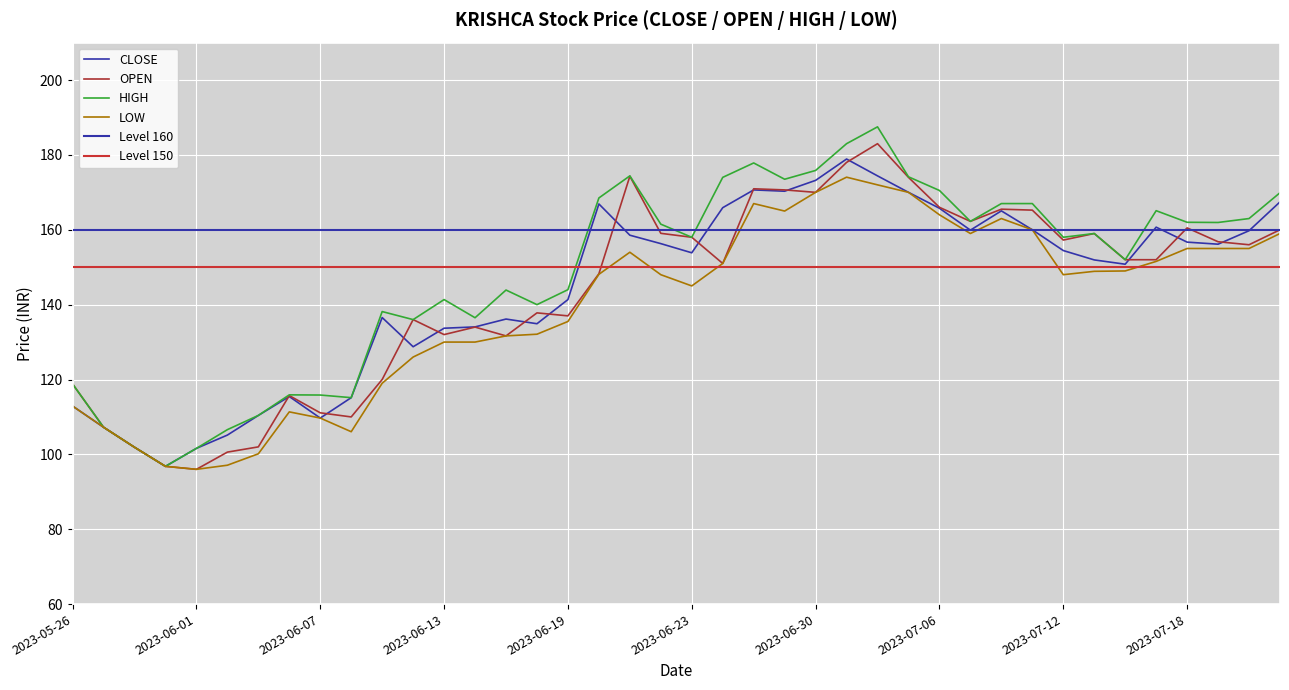

What is the minimum value for HIGH?

96.8